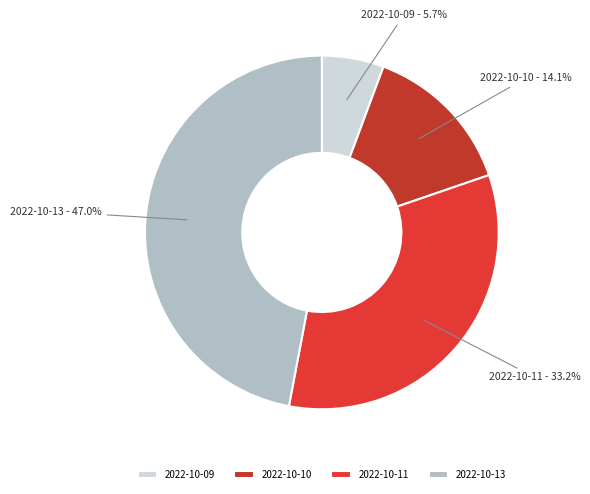

Does 2022-10-13 account for over 50% of the chart?

No